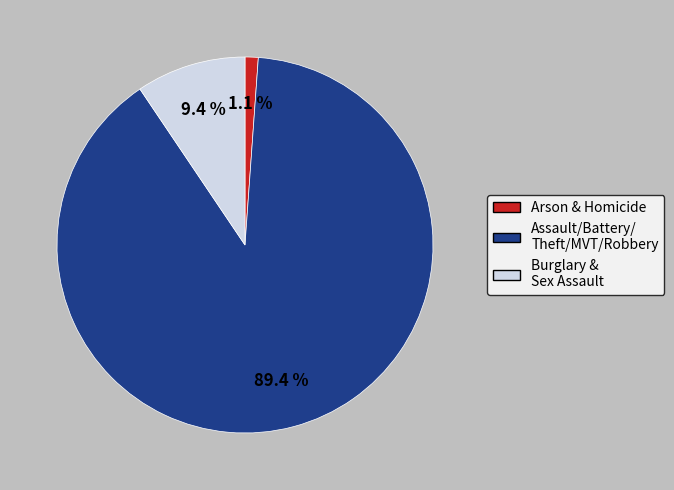

How many segments does this pie chart have?

3